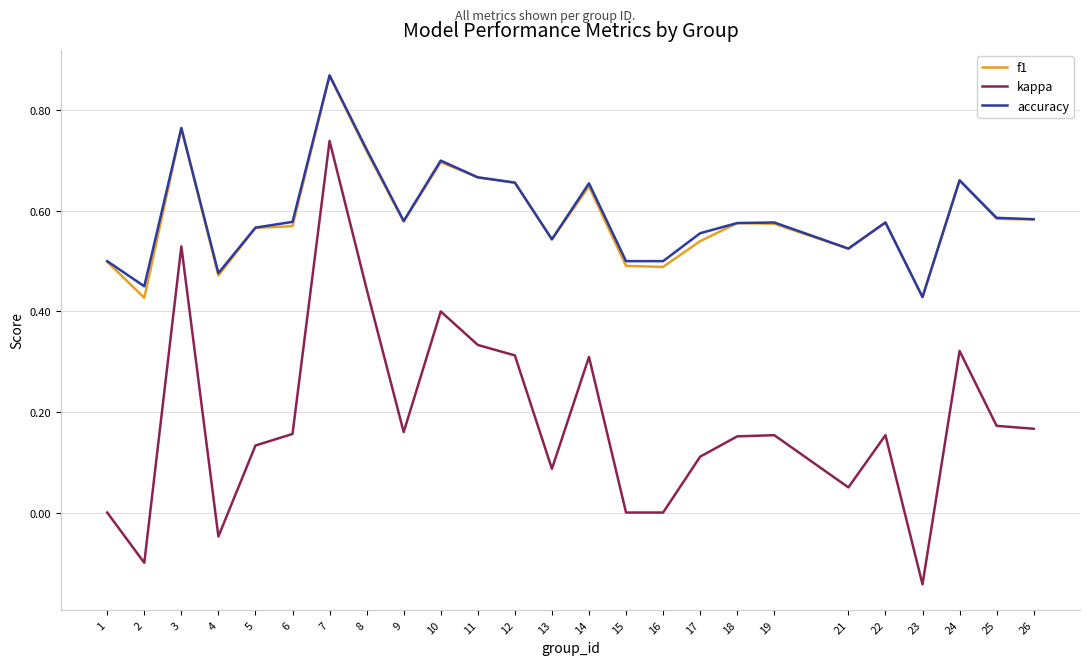

Is the value of kappa at 18 greater than the value of f1 at 13?

No